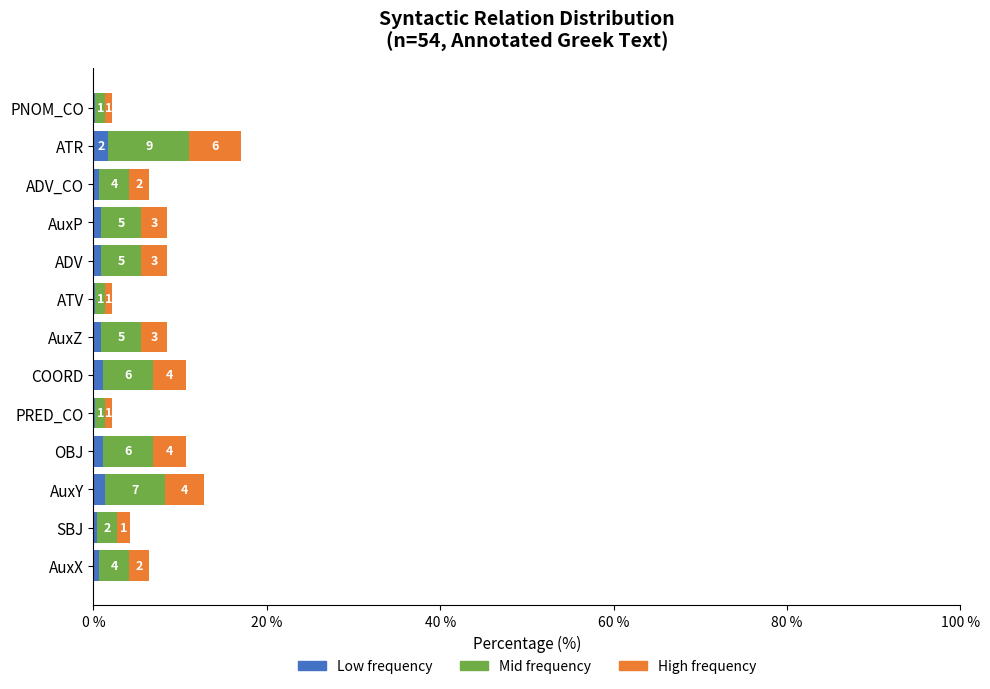

What are all the series names shown in the legend?

Low frequency, Mid frequency, High frequency